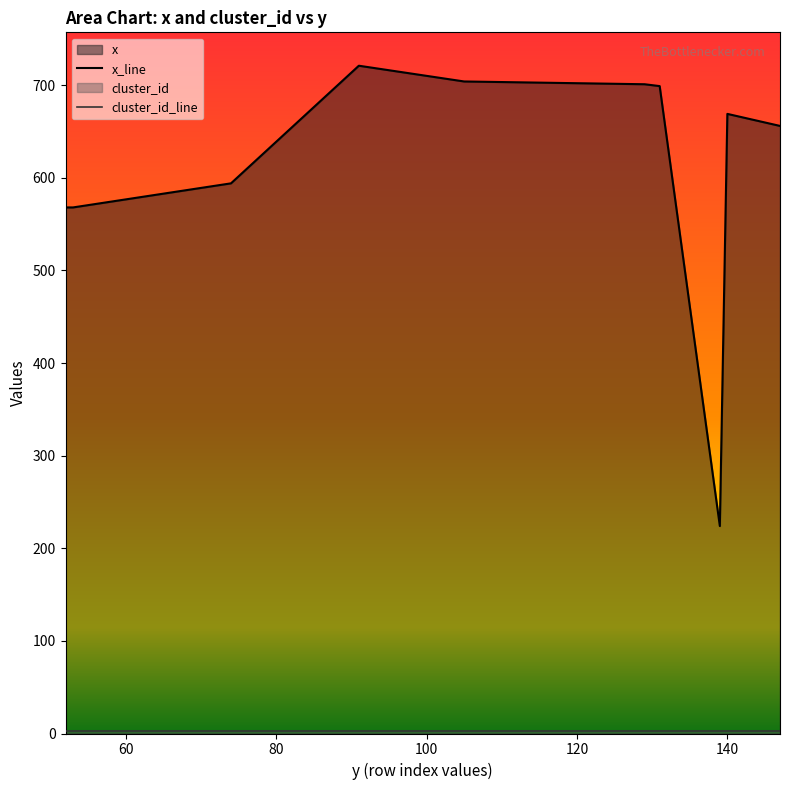

Does the chart display data point markers on the line(s)?

No